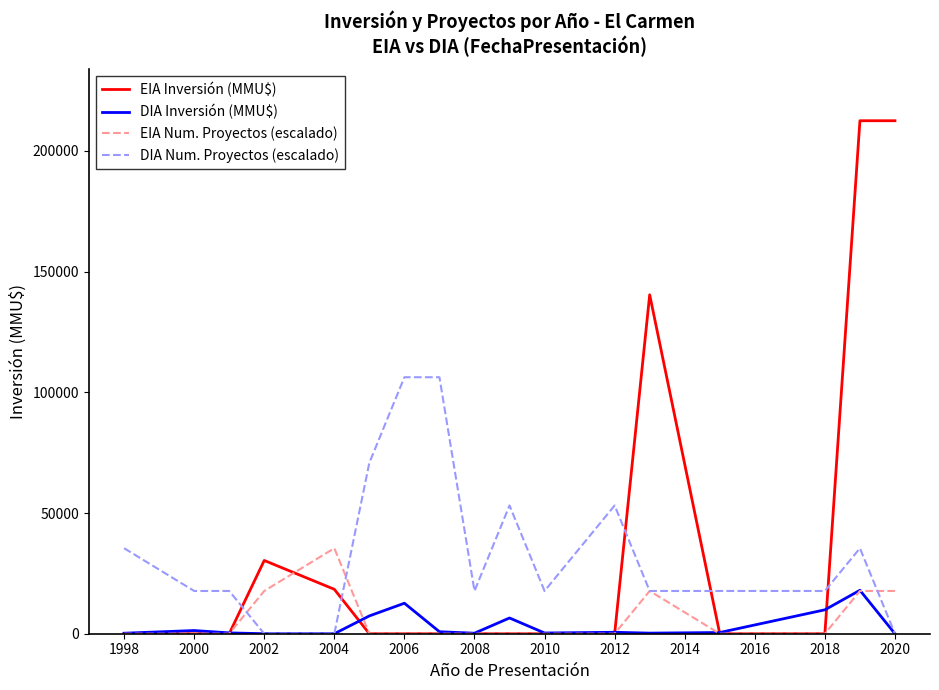

Which series has the widest spread of values?

EIA Inversión (MMU$)